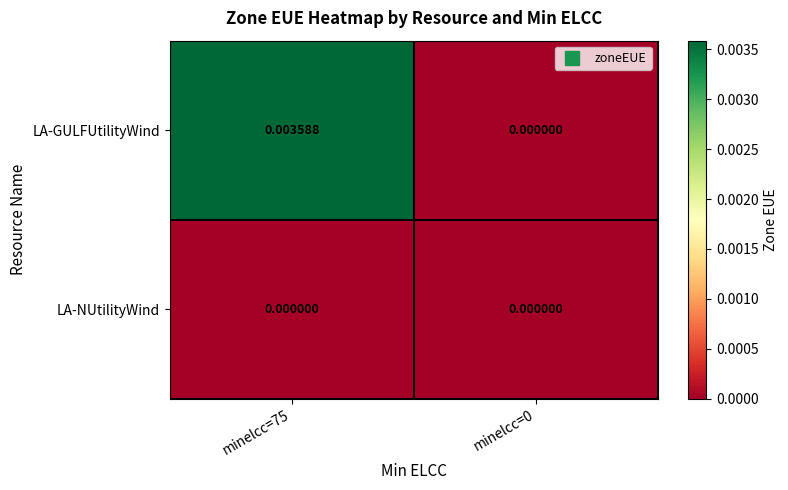

Is the value of LA-NUtilityWind at minelcc=75 greater than the value of LA-GULFUtilityWind at minelcc=75?

No